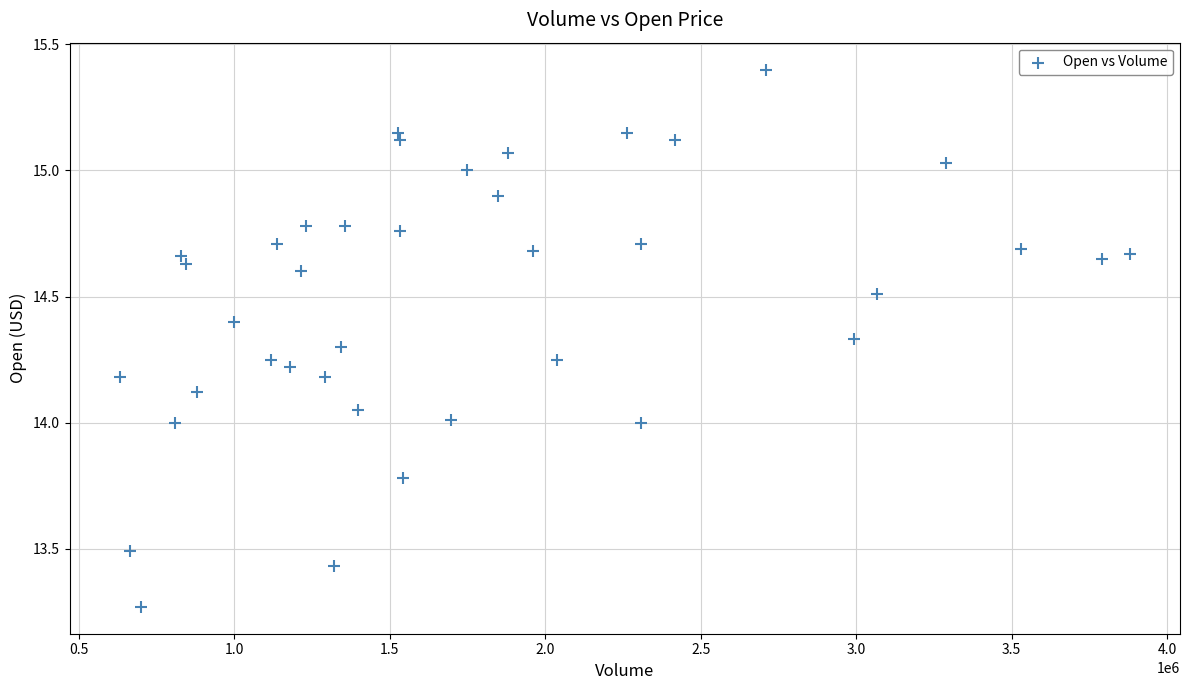

What is the range of Y values (max minus min)?

2.1